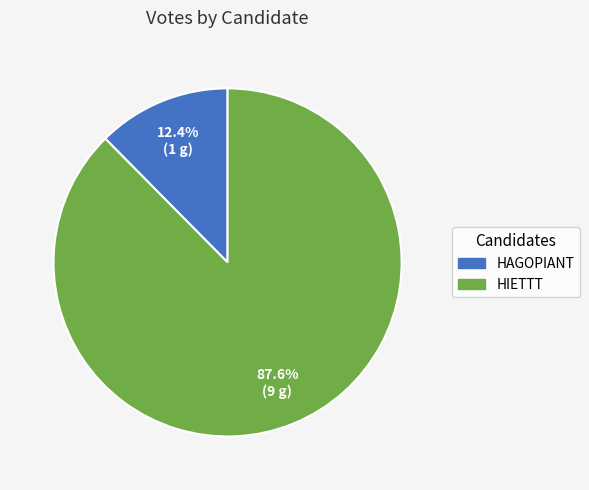

Does any single category account for the majority?

Yes